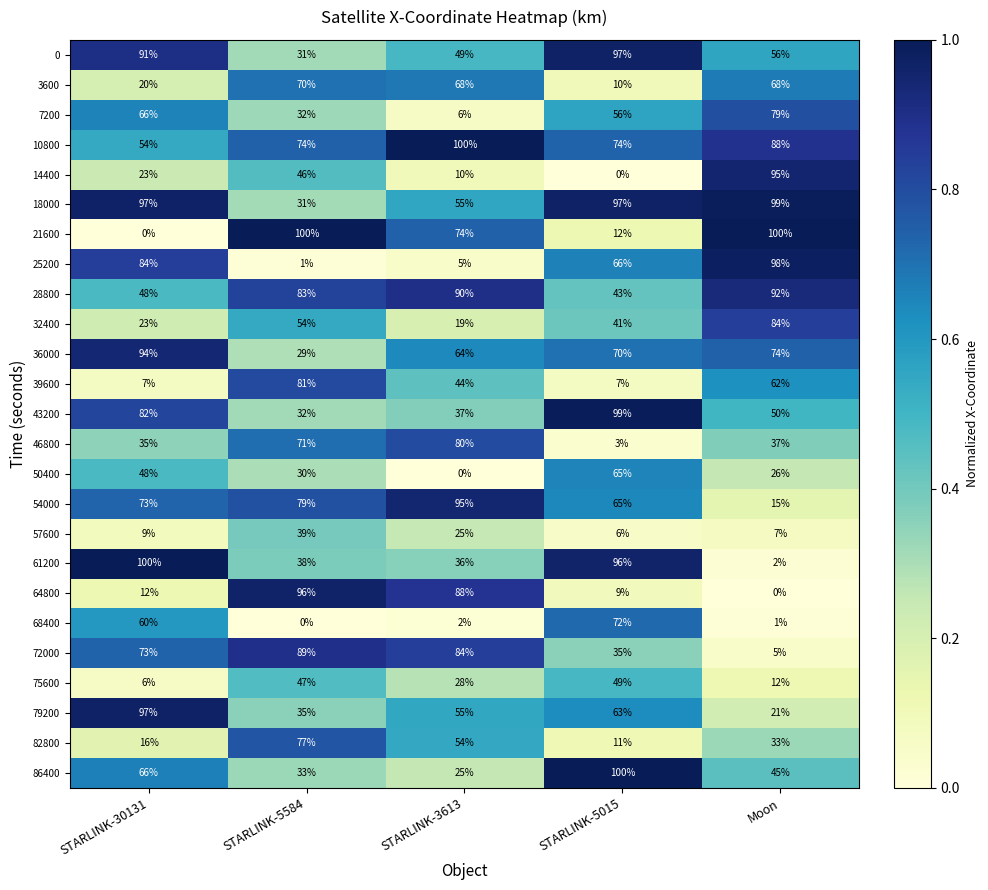

Where does the 61200 series first go above 38?

STARLINK-30131